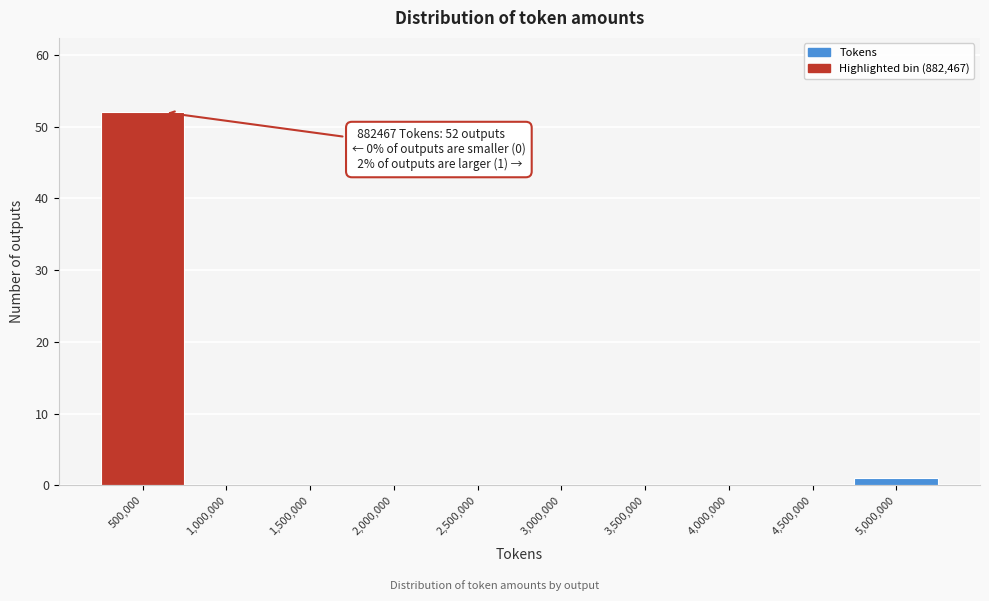

Reading left to right, what are all the values shown in this chart?

500,000=52	1,000,000=0	1,500,000=0	2,000,000=0	2,500,000=0	3,000,000=0	3,500,000=0	4,000,000=0	4,500,000=0	5,000,000=1